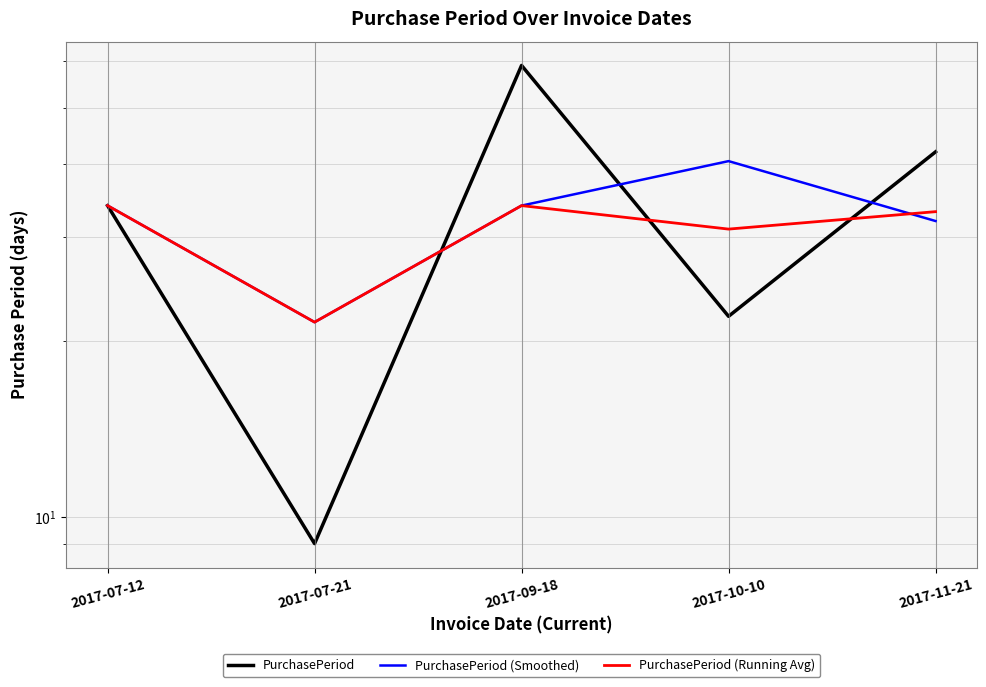

The value of PurchasePeriod (Running Avg) at 2017-07-12 is 55.0. True or false?

False